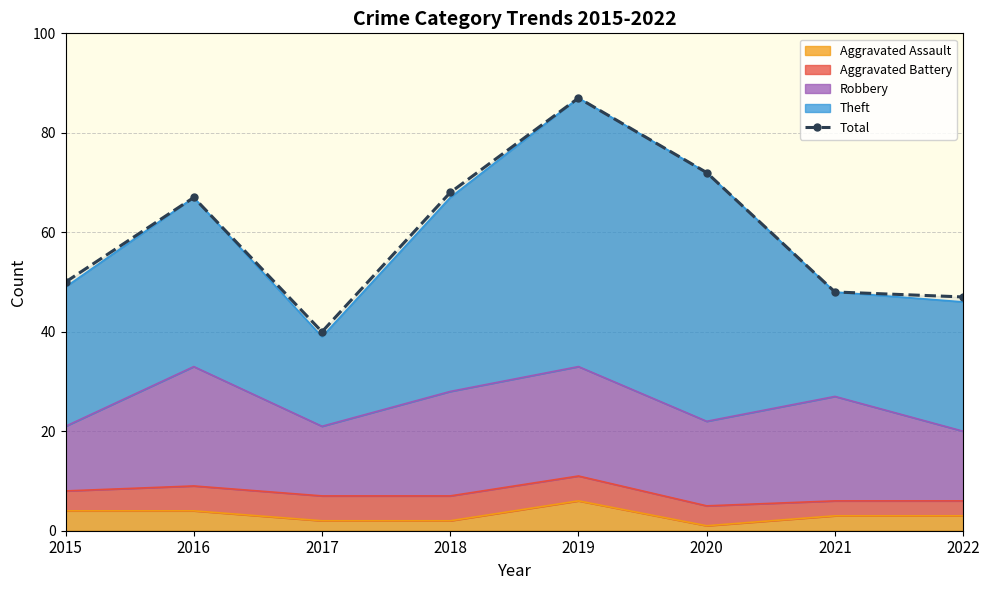

How many data points are less than 67?

4